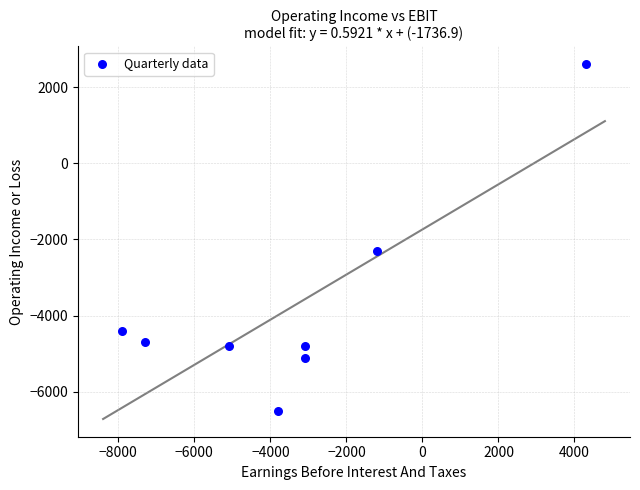

What Y value in the scatter plot is closest to -1950?

-2300